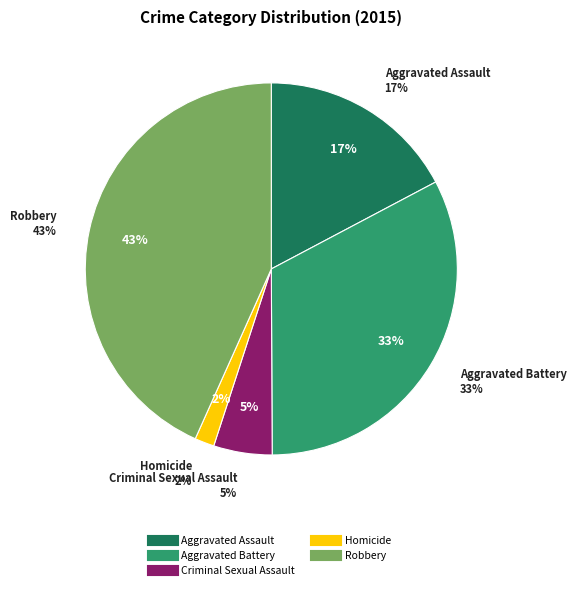

Count the number of slices in the pie.

5